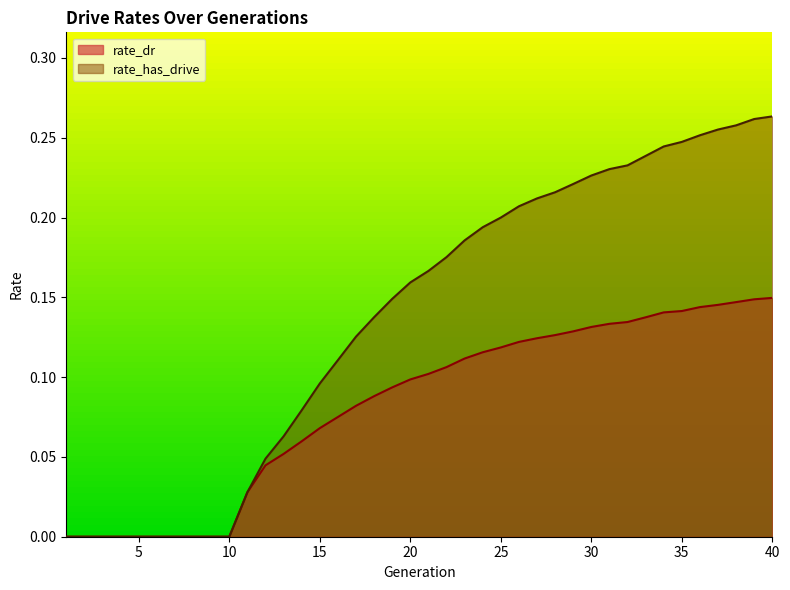

How many values in rate_has_drive are above zero?

30